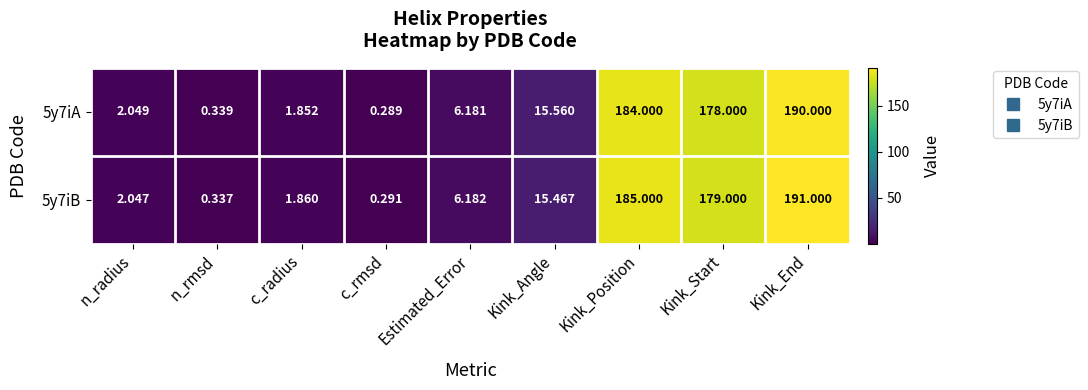

Which label corresponds to the largest value in the chart?

Kink_End